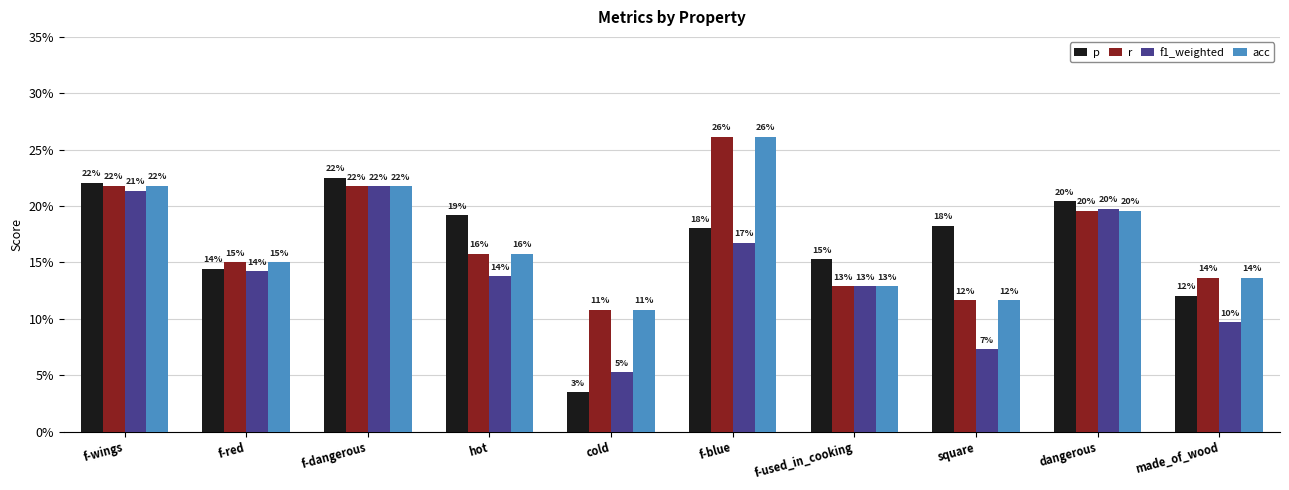

Which series has the largest total across all categories?

r